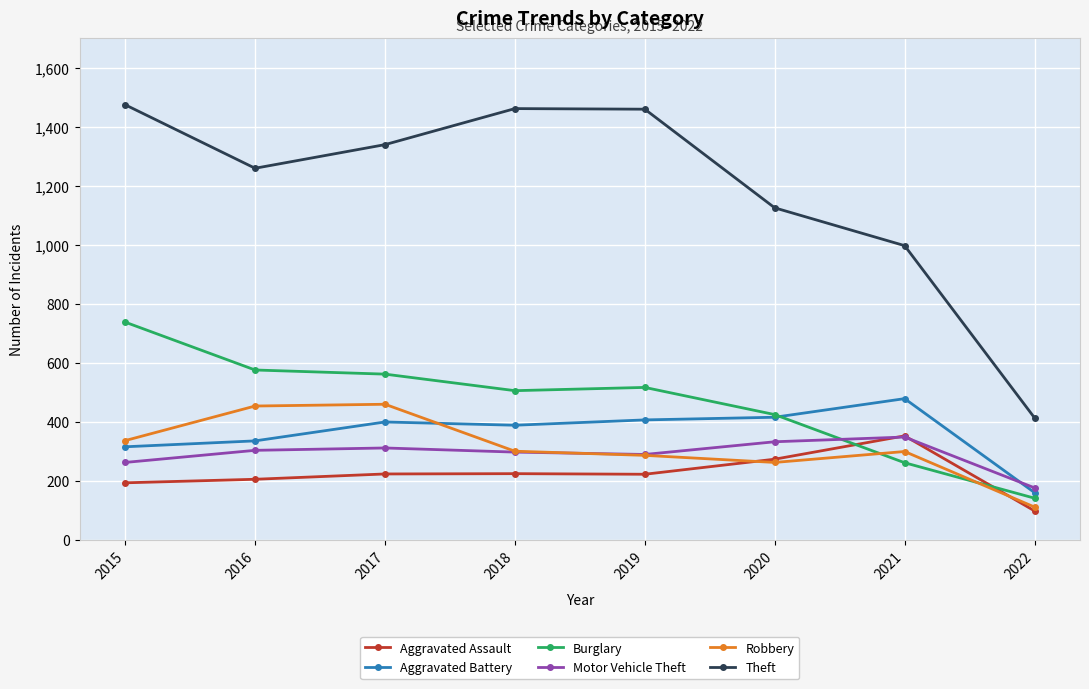

True or false: Robbery and Theft intersect in this chart.

False